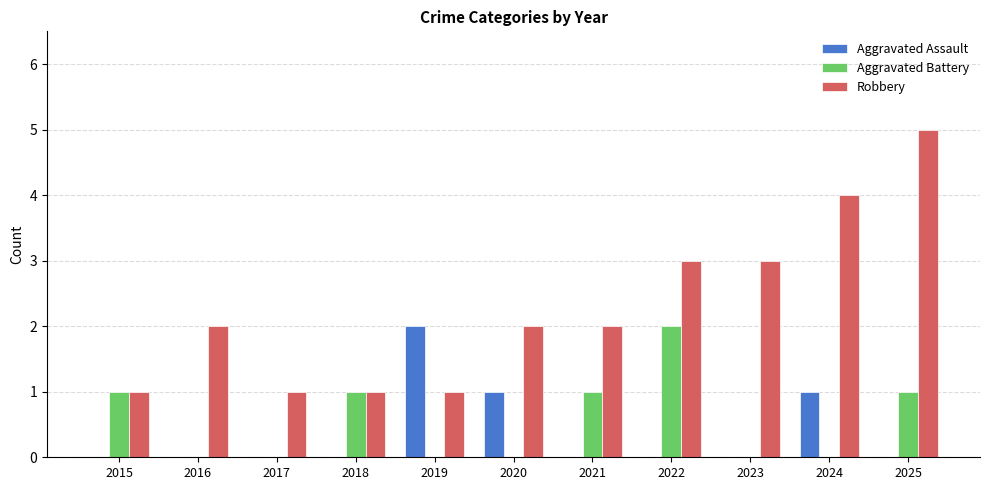

Is the value of Robbery at 2023 greater than the value of Aggravated Battery at 2021?

Yes